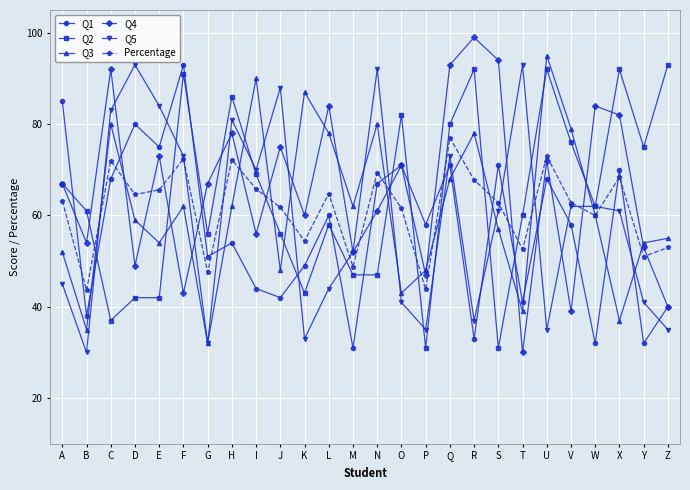

Read the Percentage value at Y.

51.0